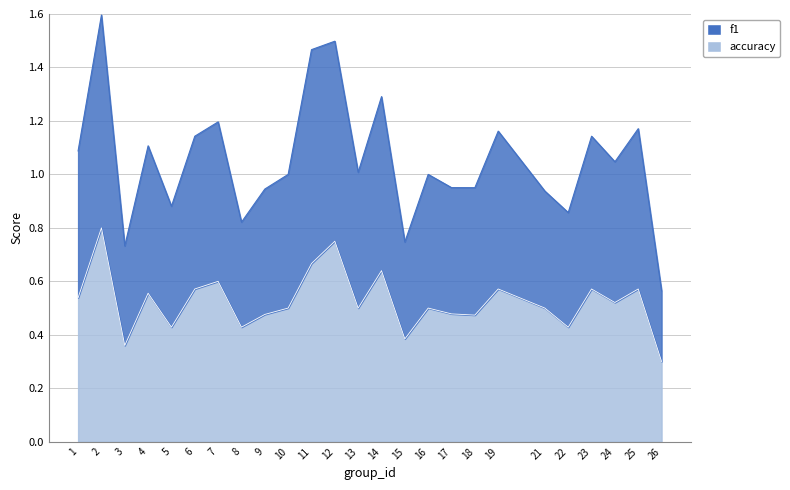

True or false: f1 and accuracy cross at least once.

False